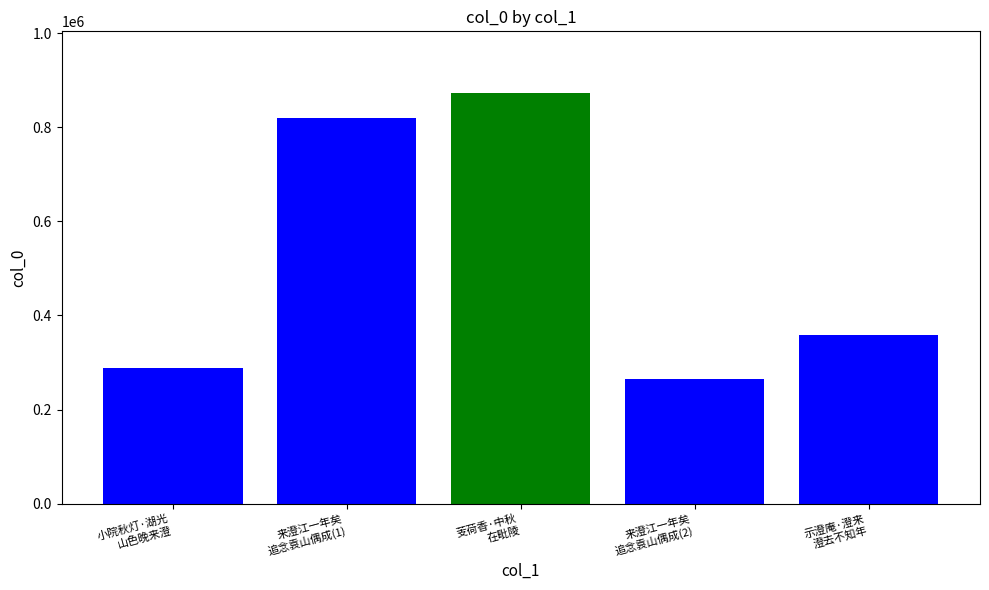

Count the number of values greater than 358242.

2